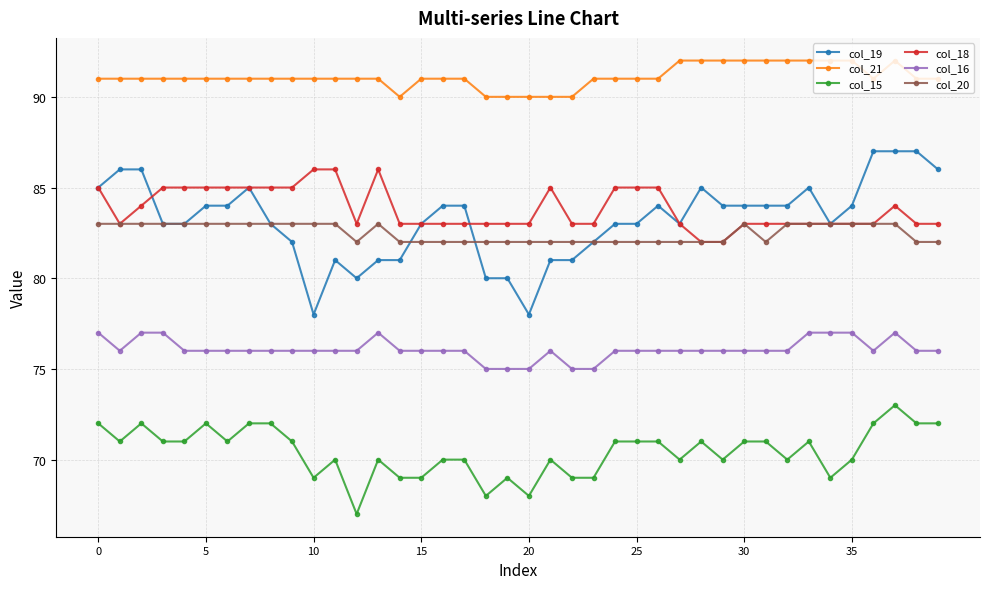

Does the chart display data point markers on the line(s)?

Yes